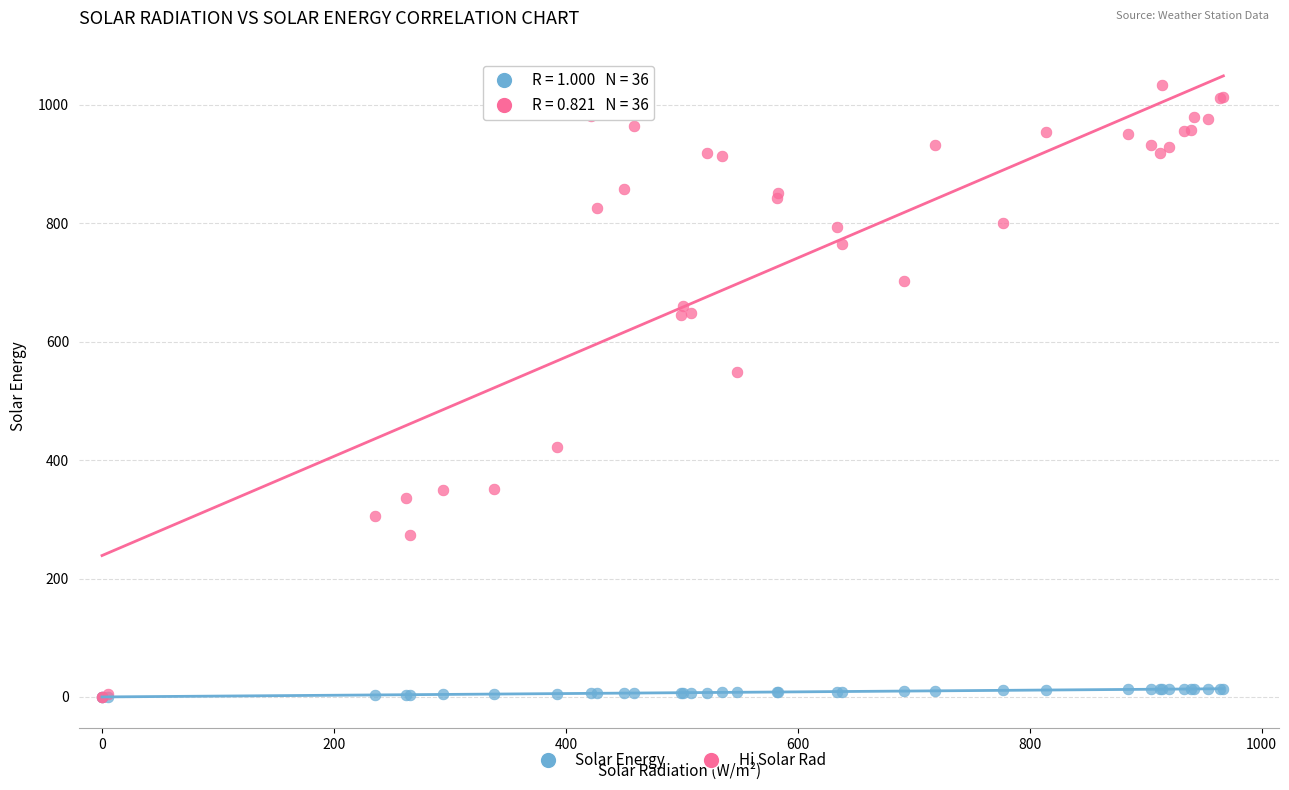

What are all the series names shown in the legend?

Solar Energy, Hi Solar Rad